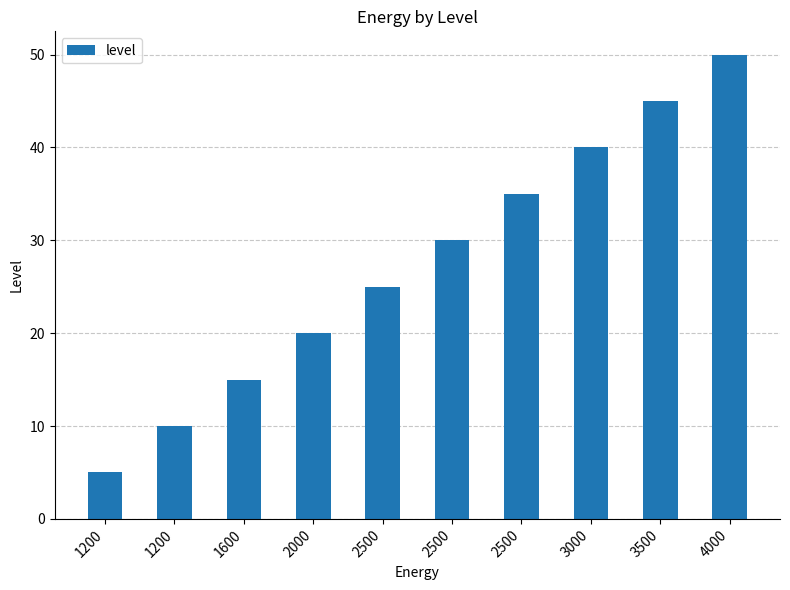

Which category has the lowest value across all series?

1200